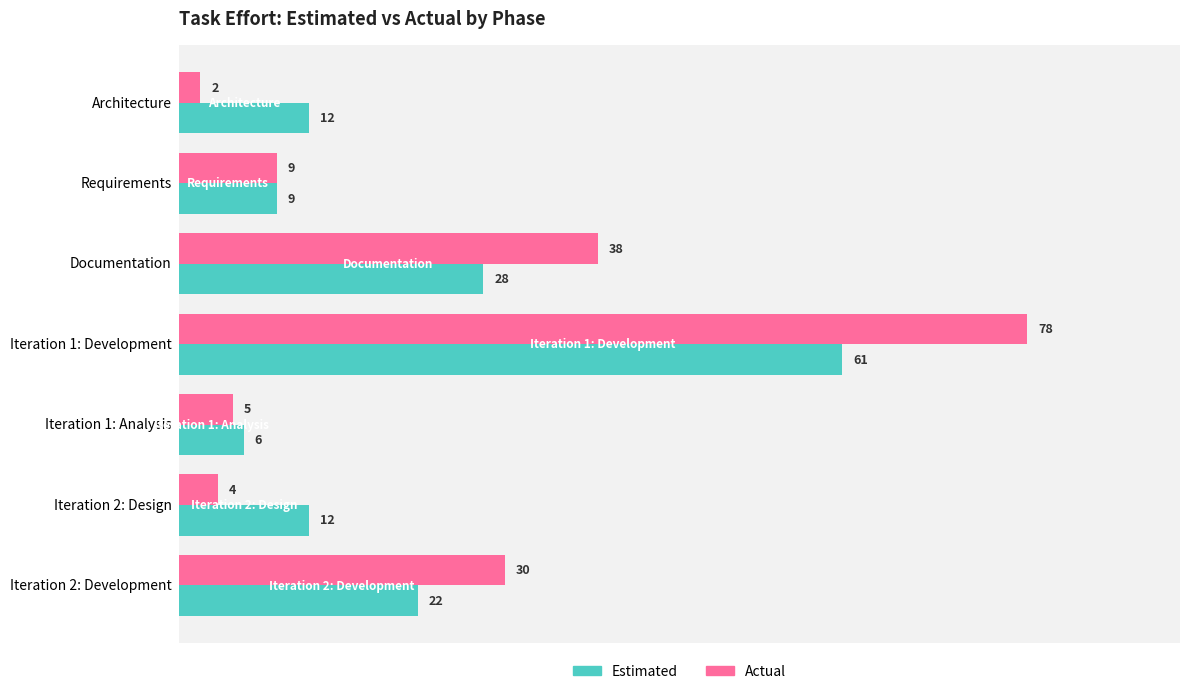

Rank the series by their average value, from highest to lowest.

Actual, Estimated